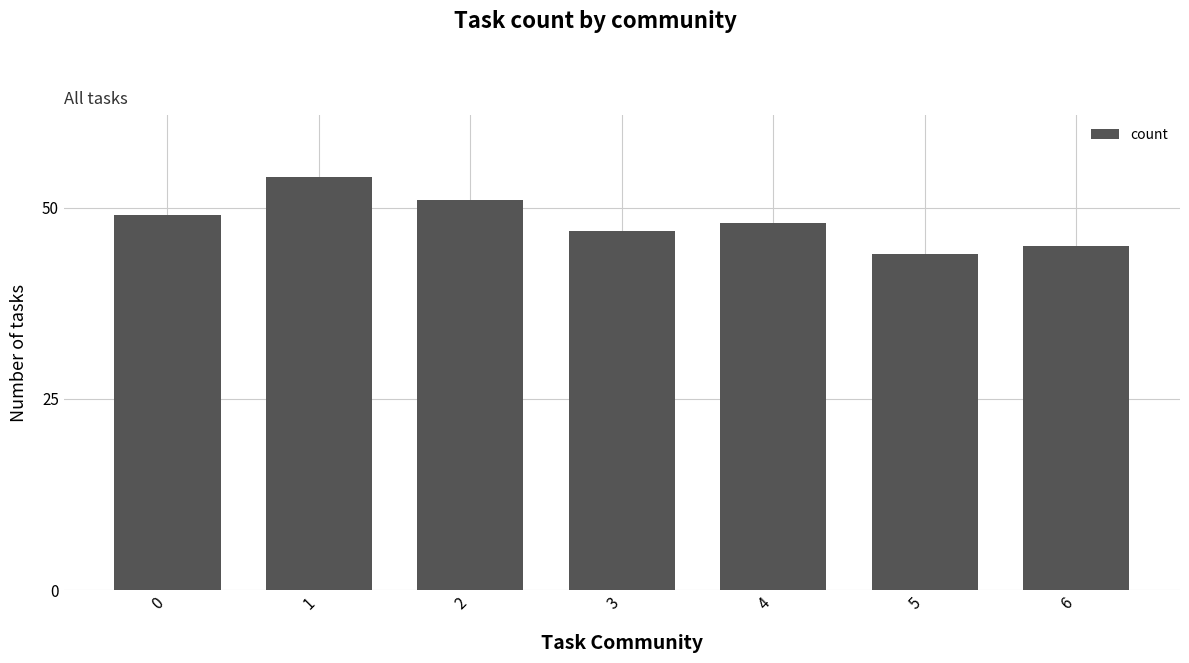

What is the average value?

48